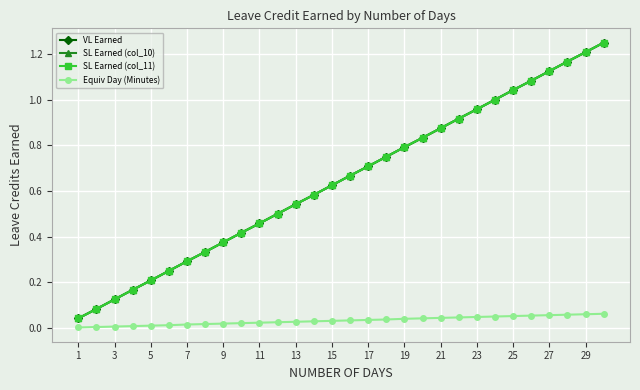

True or false: Equiv Day (Minutes) and SL Earned (col_10) intersect in this chart.

False